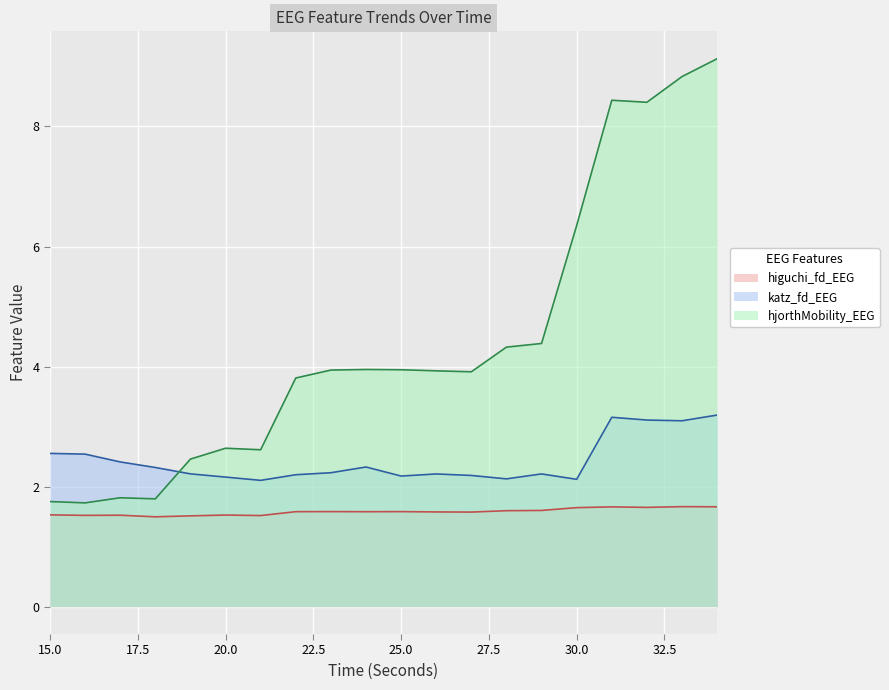

True or false: higuchi_fd_EEG and hjorthMobility_EEG cross at least once.

False